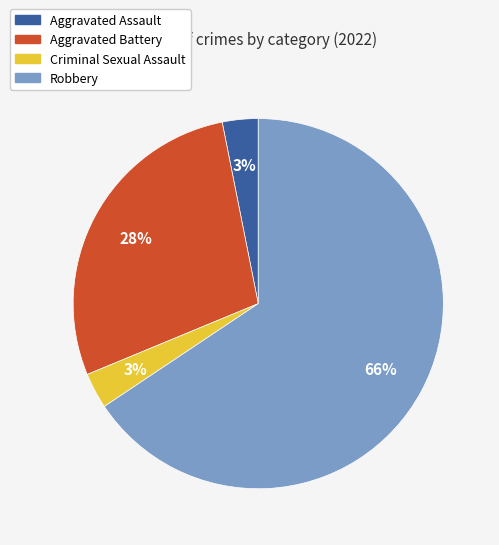

Which slice is the largest?

Robbery